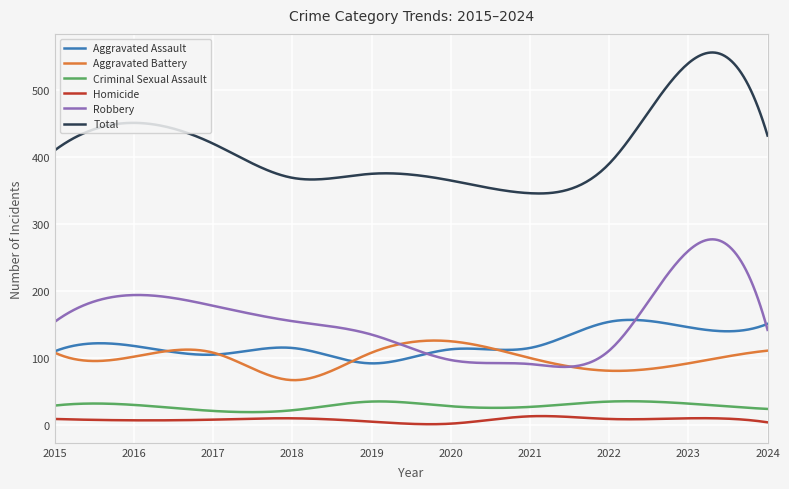

True or false: Criminal Sexual Assault and Aggravated Battery cross at least once.

False